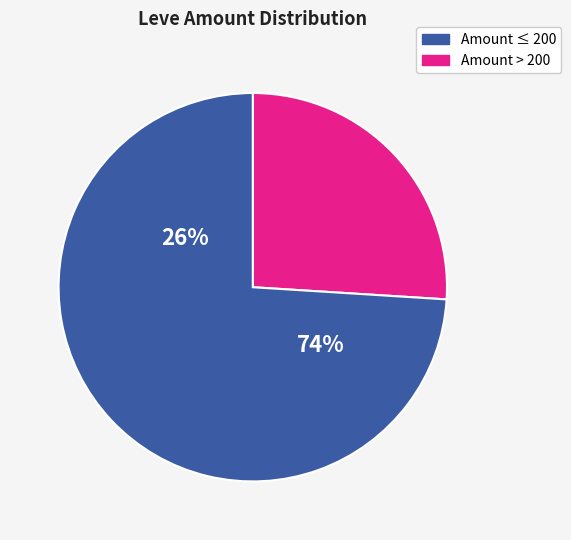

Is it true that 310 is 5% of the pie?

True